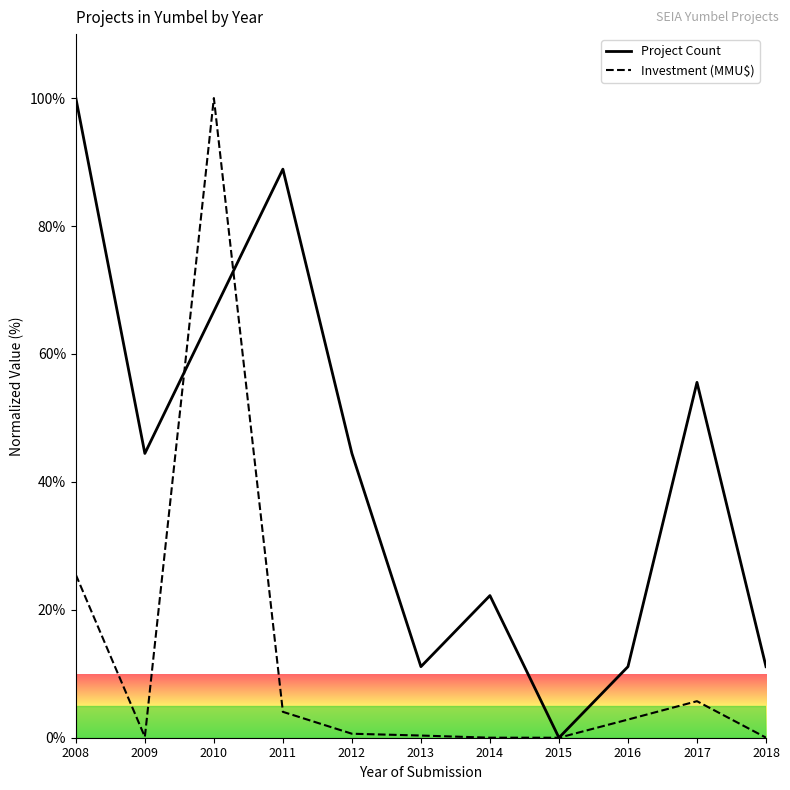

Which series has the largest total across all categories?

Project Count